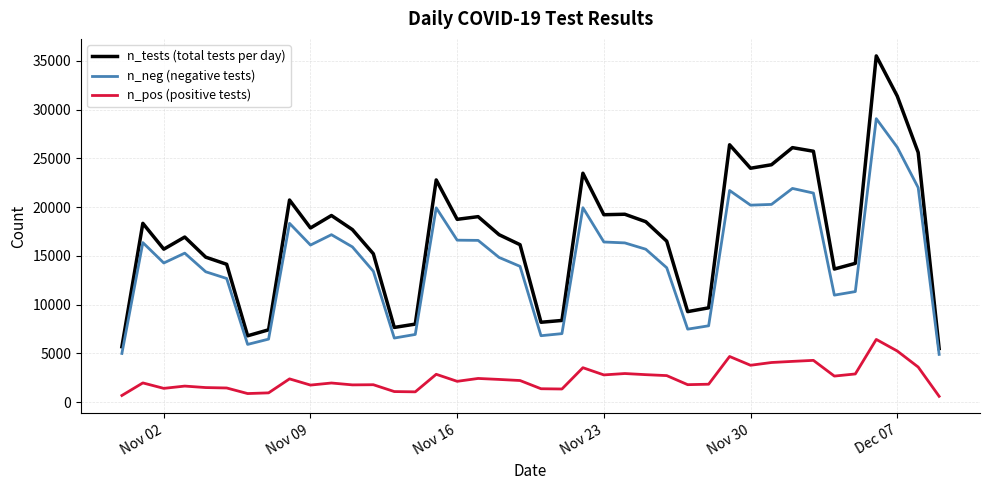

What is the sum of all n_tests (total tests per day) values?

684858